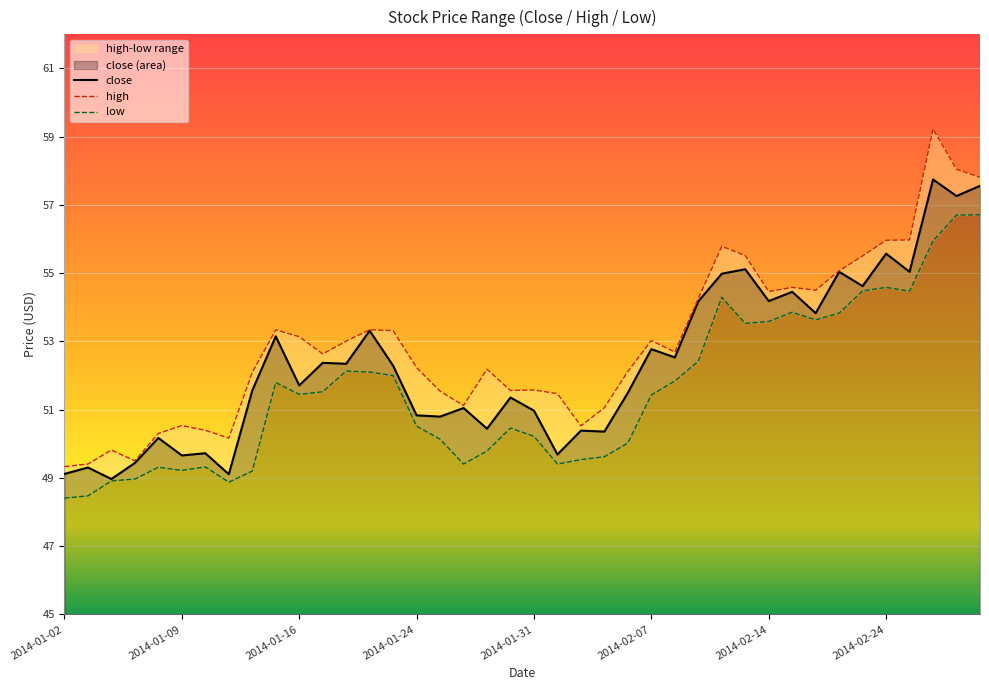

What is the difference between the maximum and minimum values?

8.8